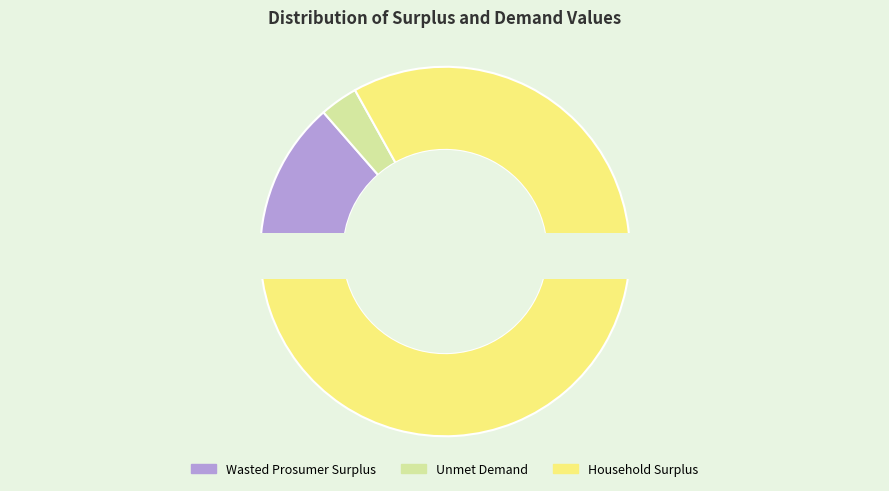

To the nearest percent, what portion does Unmet Demand represent?

3%